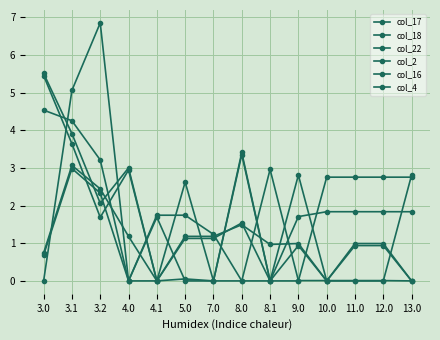

The value of col_4 at 10.0 is 0.0. True or false?

True